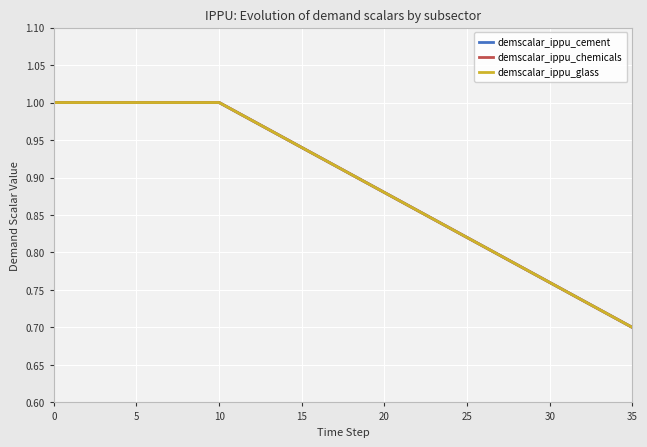

True or false: demscalar_ippu_chemicals and demscalar_ippu_cement intersect in this chart.

False